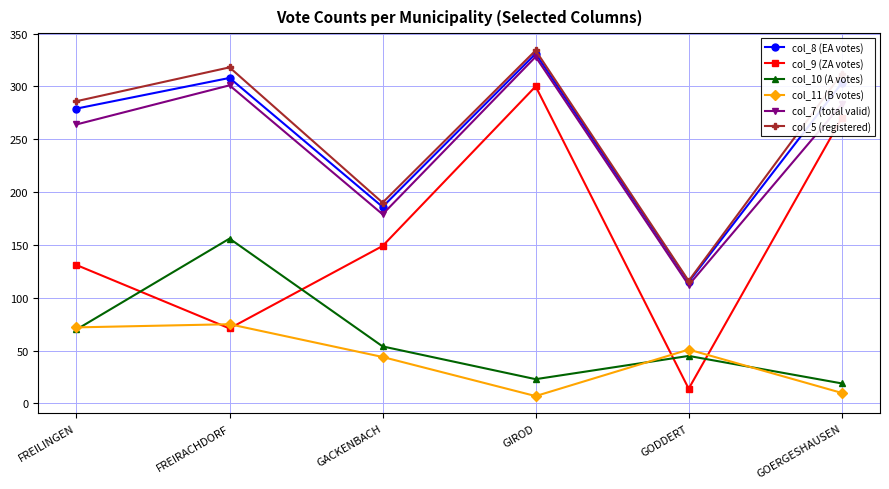

True or false: col_9 (ZA votes) has more than 1 interior local peaks.

False